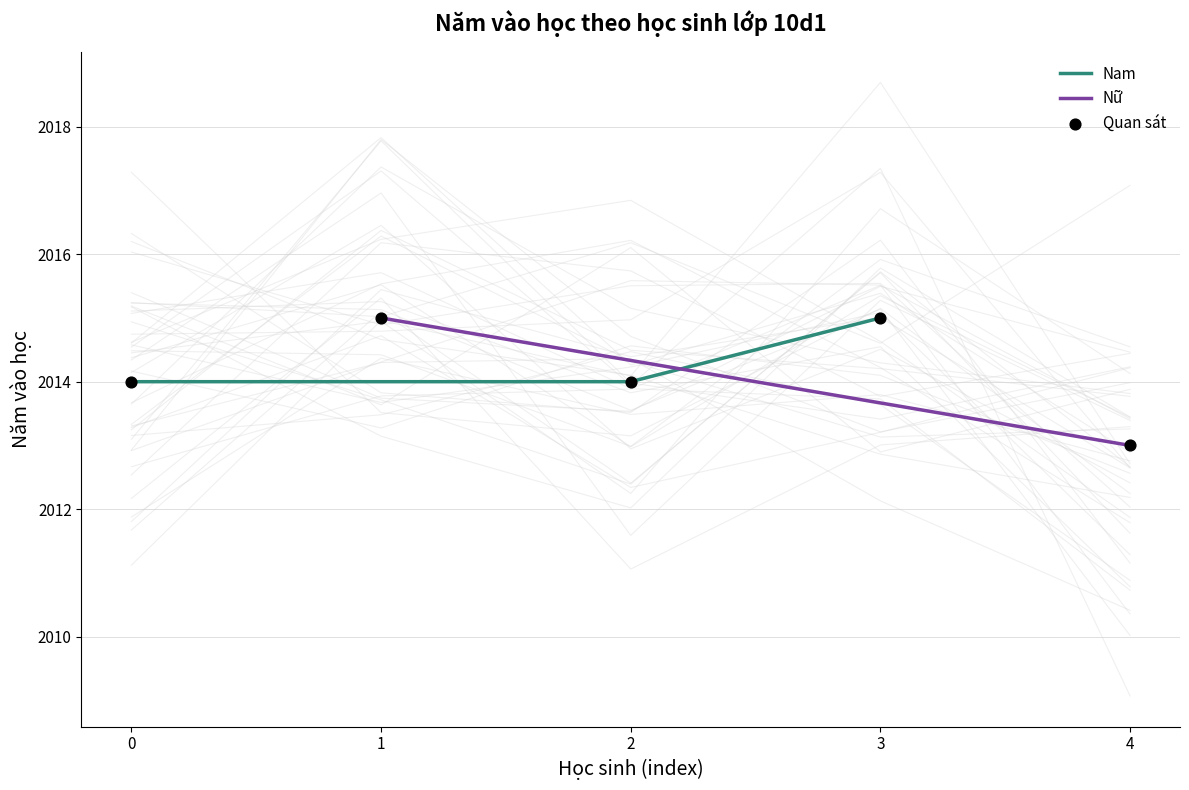

The value of Nam at 2 is 2014. True or false?

True